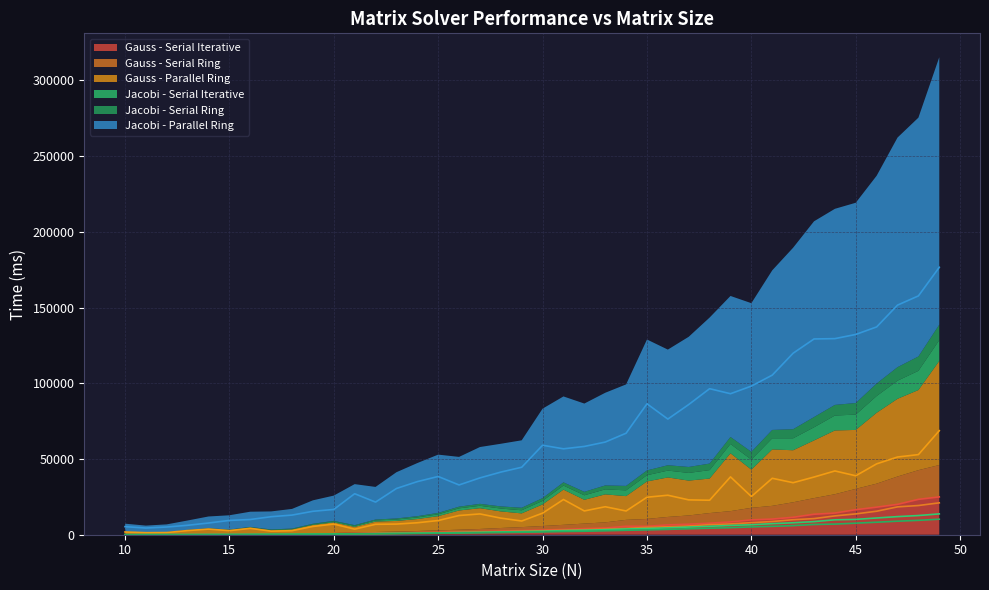

Reading left to right, extract all data points from this chart.

Gauss - Serial Iterative: 43	81	91	120	171	204	272	329	416	551	628	806	966	1120	1329	1546	1793	2052	2410	2735	3088	3494	4013	4429	5586	5572	6468	6946	7628	8441	9795	10344	11512	13520	14302	16527	18199	20041	23349	24965
Gauss - Serial Ring: 40	73	80	105	147	177	226	277	346	422	512	690	832	963	1127	1340	1517	1744	2030	2293	2667	3035	3342	3731	4226	4853	5280	5781	6679	7136	7966	8723	9909	10649	12430	13747	15517	18386	19276	21045
Gauss - Parallel Ring: 1810	1344	1433	2732	3721	2678	4208	2345	2666	5461	7028	3676	6871	7027	7896	9365	12685	13725	10955	9053	14242	23240	15697	18477	15670	24760	26063	23002	22767	38188	25209	37258	34341	38072	42100	38913	46785	51297	52893	68675
Jacobi - Serial Iterative: 40	57	78	107	139	181	228	287	354	433	541	629	746	906	1028	1196	1415	1583	1867	2062	2332	2680	2975	3311	3809	4087	4523	5063	5576	6127	6596	7326	7883	8656	9844	10119	11055	11958	12666	13753
Jacobi - Serial Ring: 39	54	72	97	137	165	214	250	300	369	439	530	611	727	860	979	1114	1277	1436	1647	1834	2131	2291	2591	2936	3173	3536	3938	4314	4649	5163	5528	6005	6773	7022	7640	8257	8938	9493	10250
Jacobi - Parallel Ring: 5325	4412	5083	6234	7727	9443	10044	11897	12960	15471	16682	27072	21531	30513	35058	38455	32853	37509	41347	44542	59064	56715	58280	61167	67015	86428	76347	85952	96403	93083	98125	105362	119825	129231	129452	132213	137184	151577	157658	176547